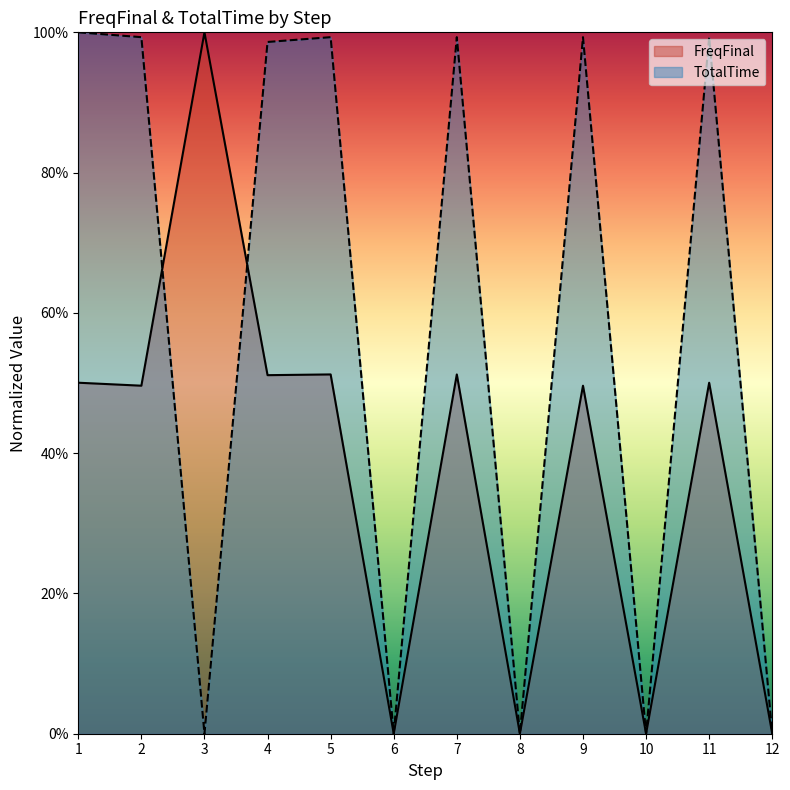

At 9, list the series in order from smallest to largest.

FreqFinal, TotalTime